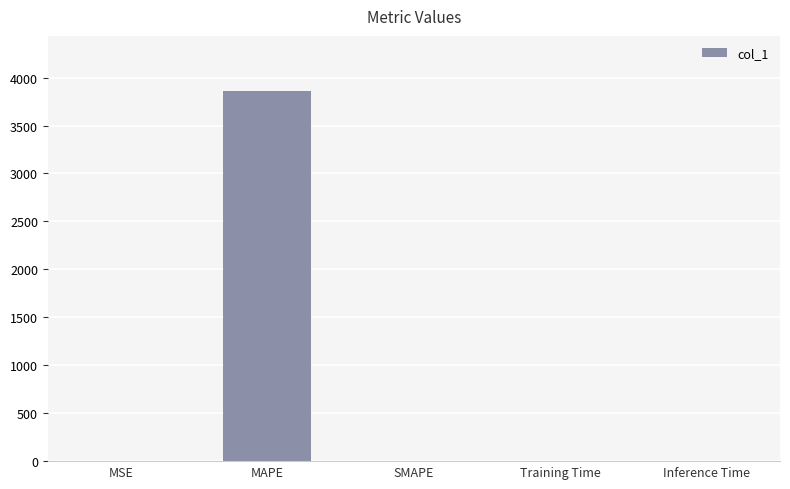

The value at MAPE is 1311.3. True or false?

False